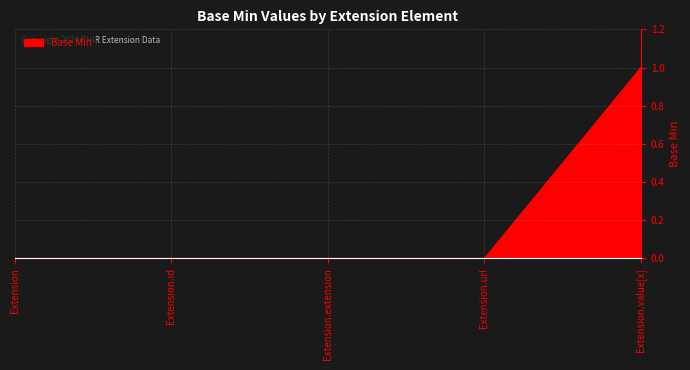

True or false: there are more than 2 points higher than both neighbors.

False